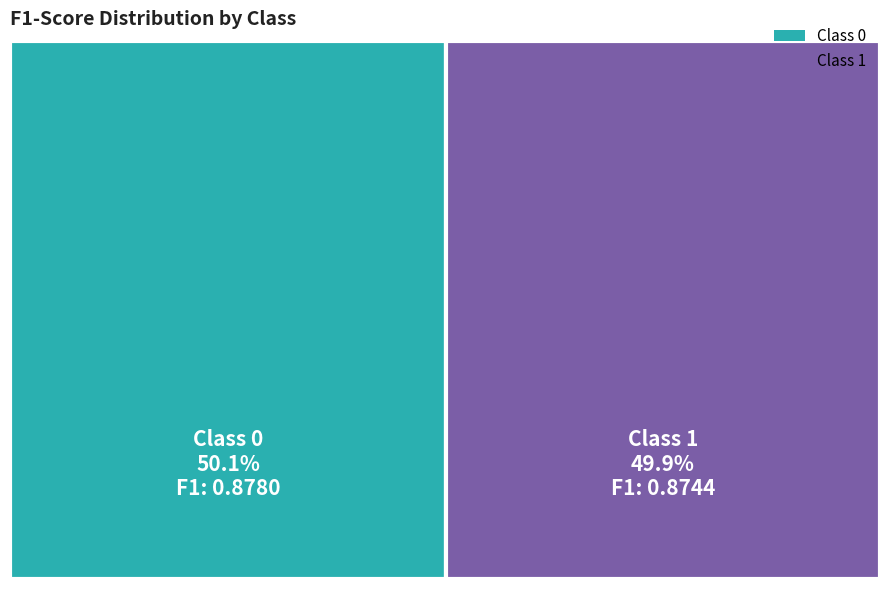

To the nearest percent, what portion does 0 represent?

50%